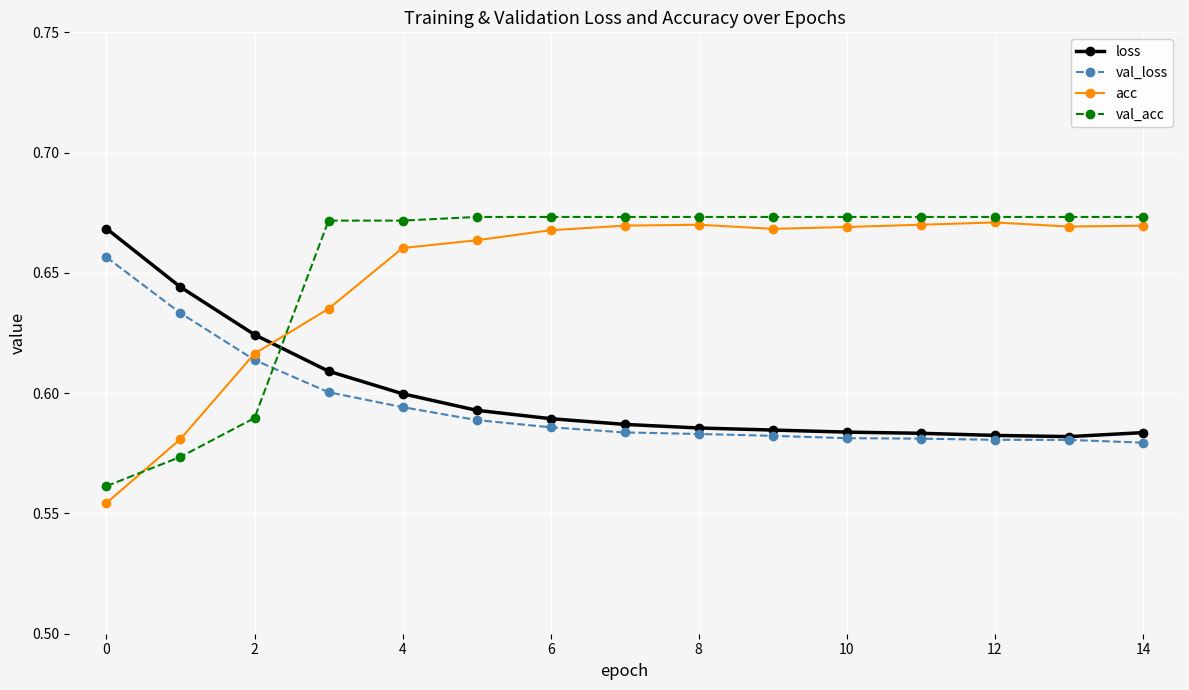

How many lines are shown in the chart?

4